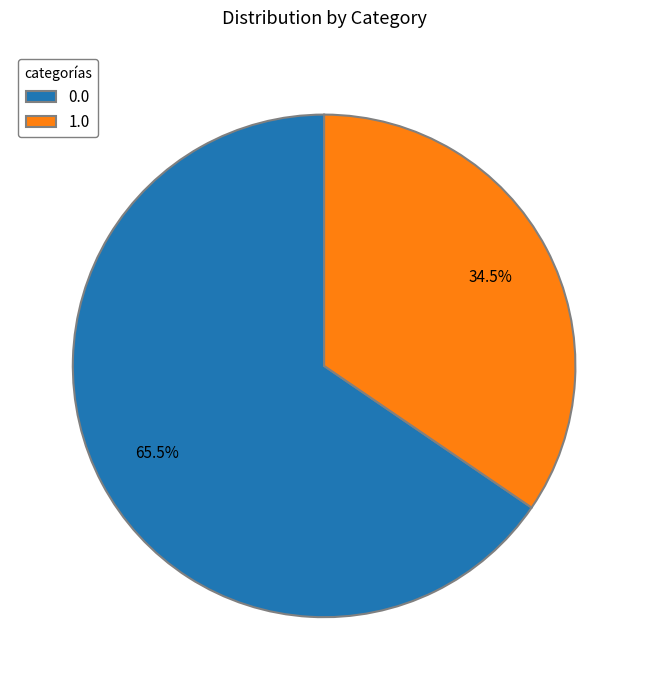

Combined, do 1.0 and 0.0 account for over 50%?

Yes